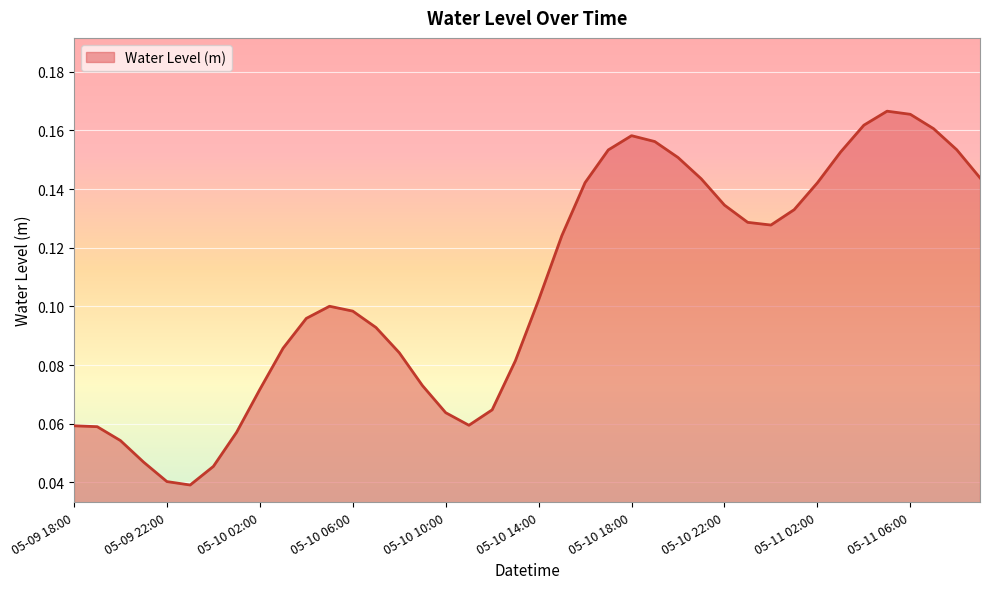

What is the difference between the maximum and minimum values?

0.1